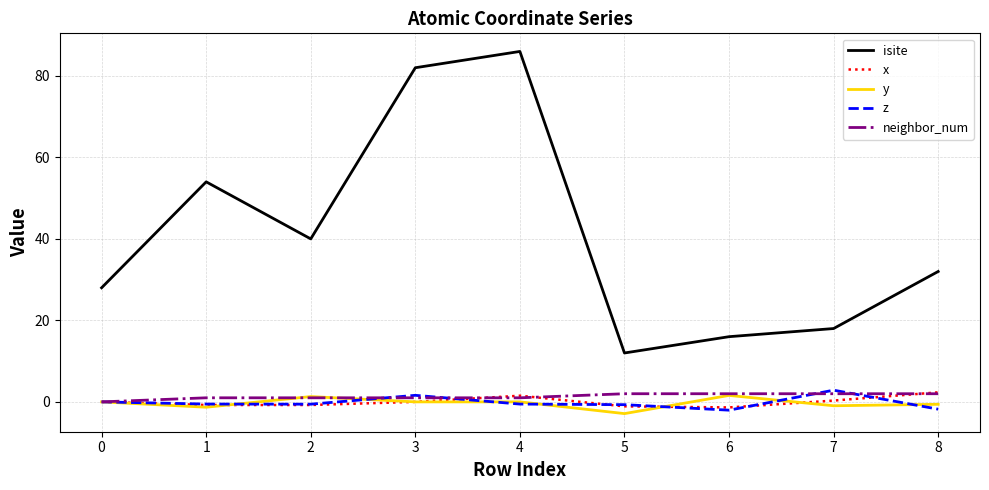

Which label corresponds to the largest value in the chart?

4